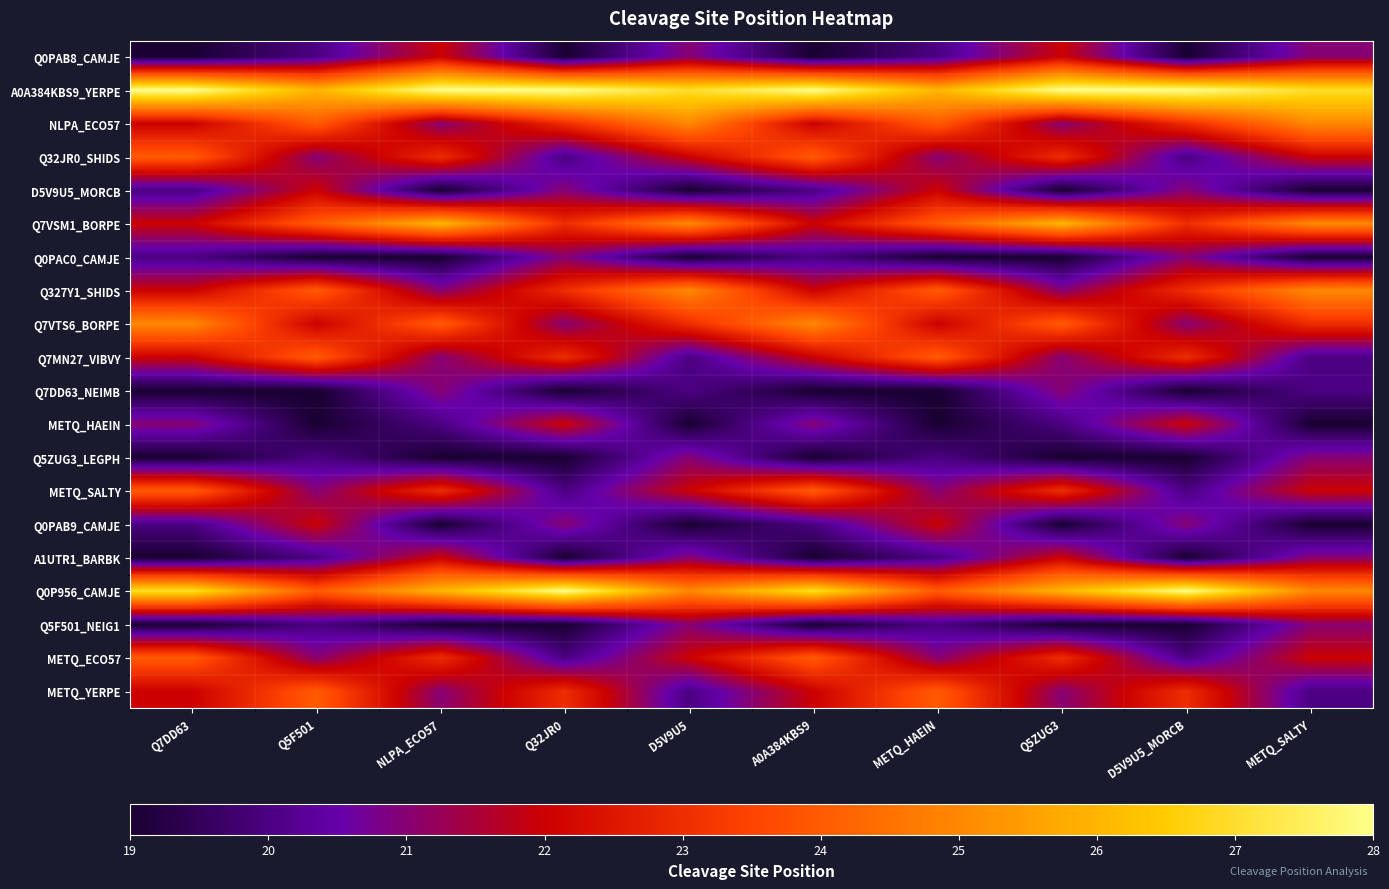

What is the minimum value shown in the chart?

19